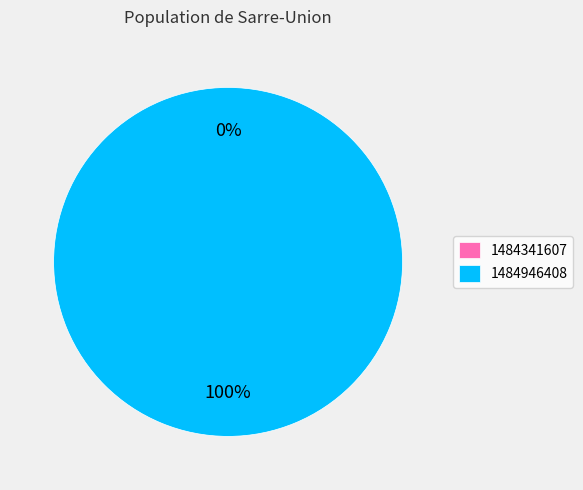

Which category has the smallest portion of the pie?

1484341607